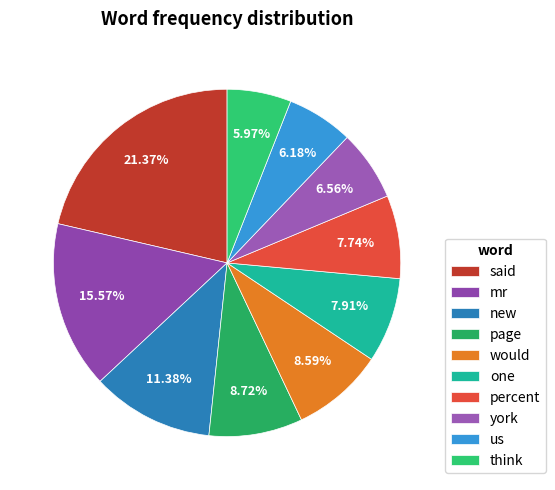

How many slices are in this pie chart?

10